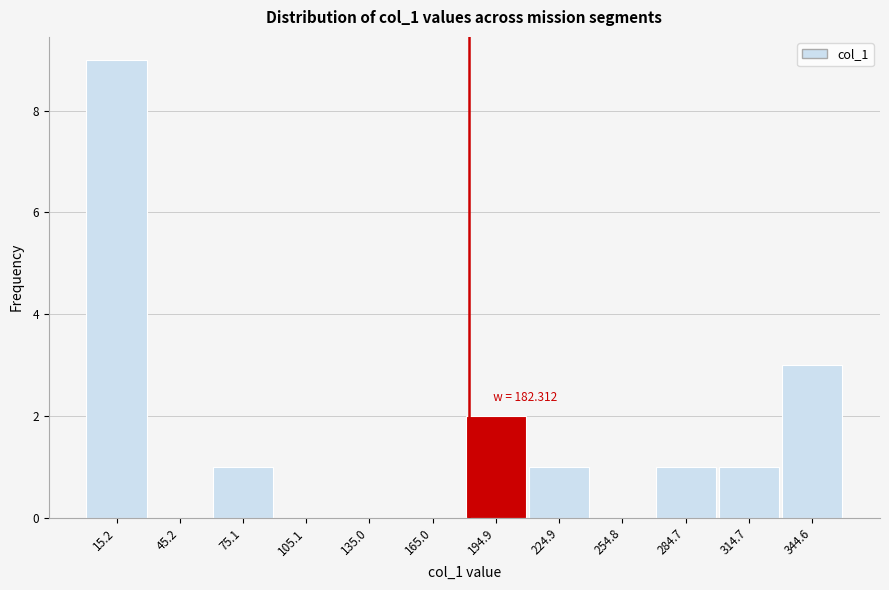

Over which range of the x-axis is the bar tallest?

0 to 30